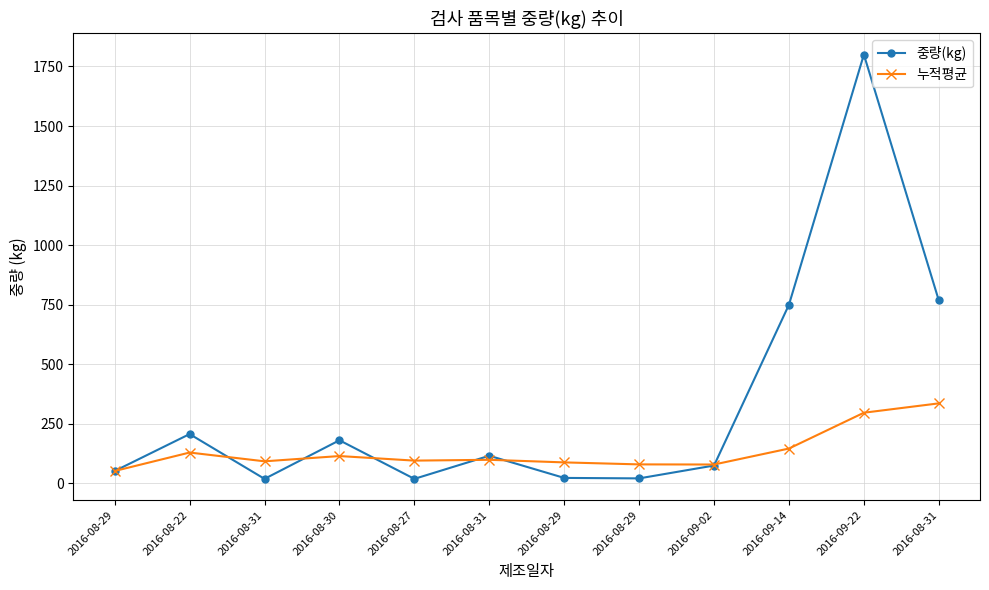

List the series in order of their overall mean, lowest first.

누적평균, 중량(kg)